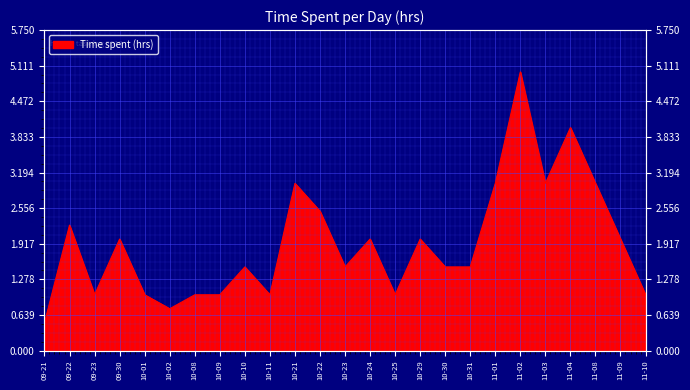

Which has a higher value, 11-08 or 10-29?

11-08